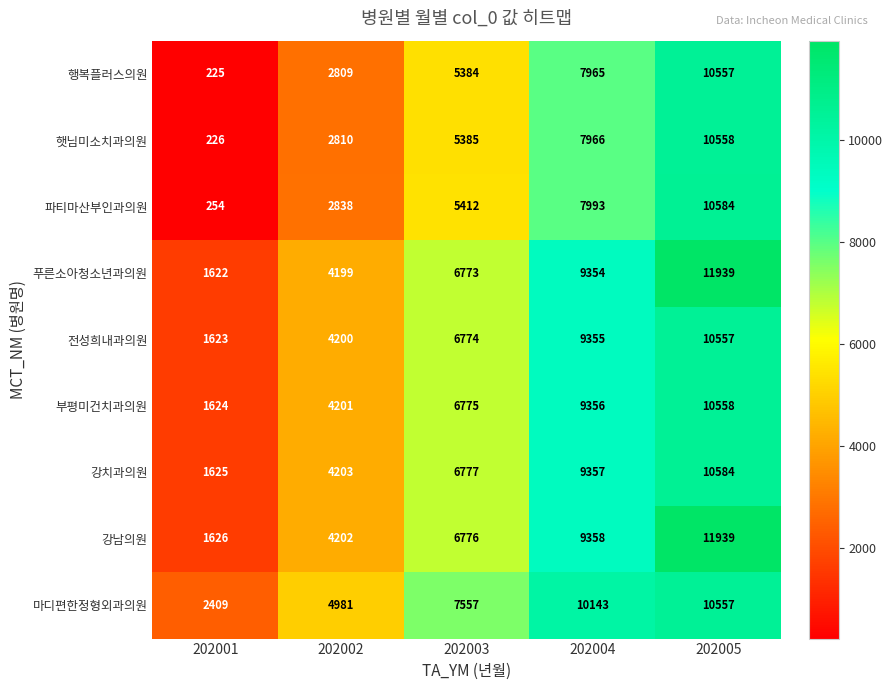

What is the approximate value of 강남의원 at 202004, to the nearest 10?

9360